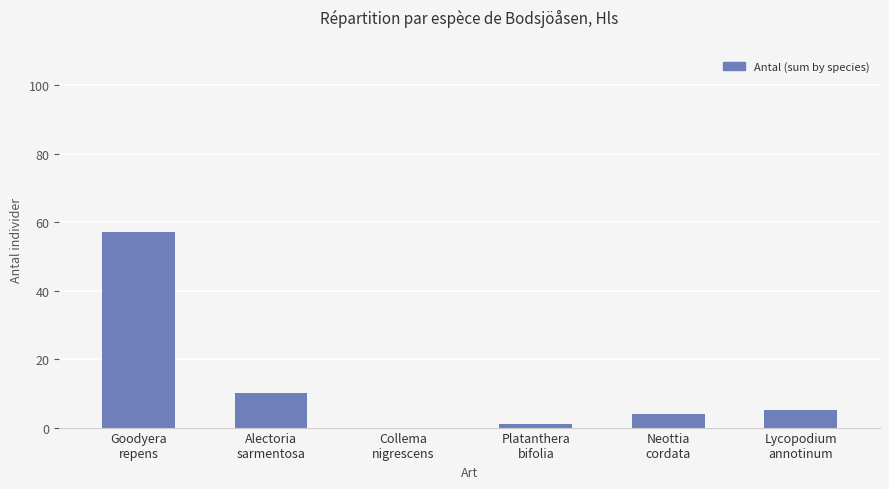

Read the value at Lycopodium
annotinum, to the nearest 5.

5